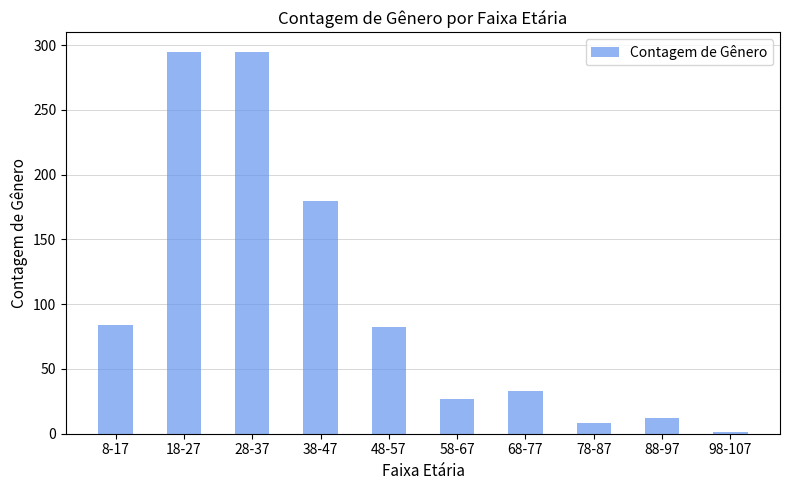

What is the approximate value at 58-67, to the nearest 50?

50